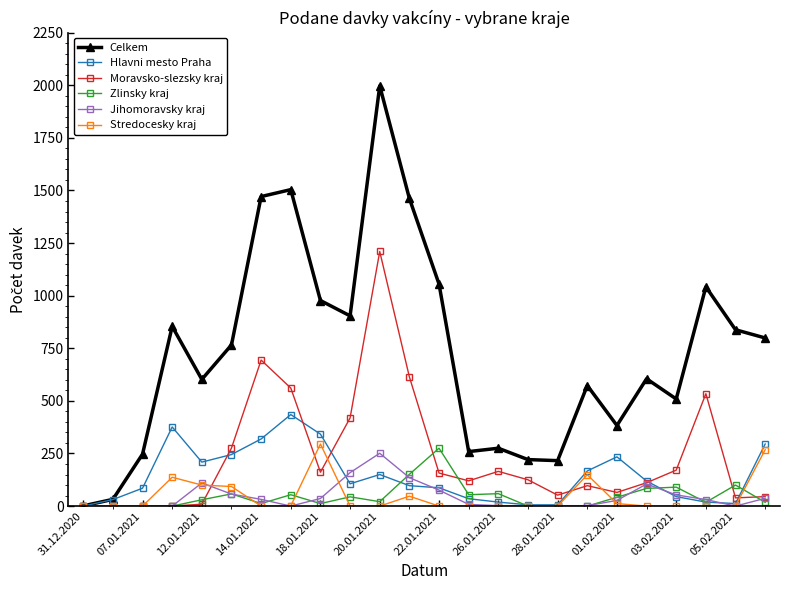

True or false: Zlinsky kraj has more than 2 points higher than both neighbors.

True